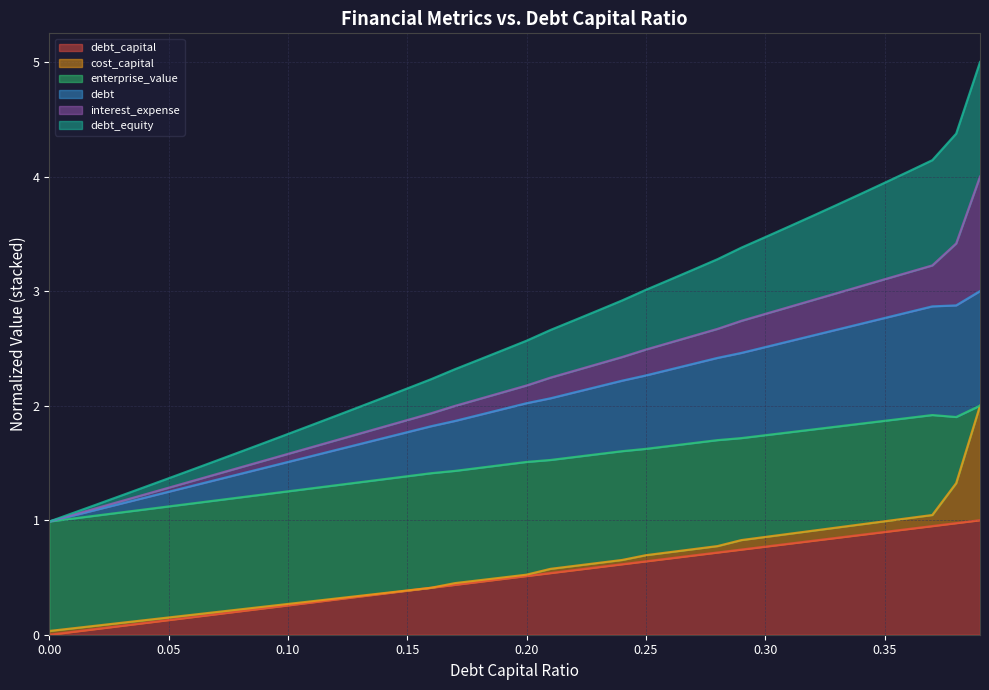

True or false: debt and debt_capital cross at least once.

False